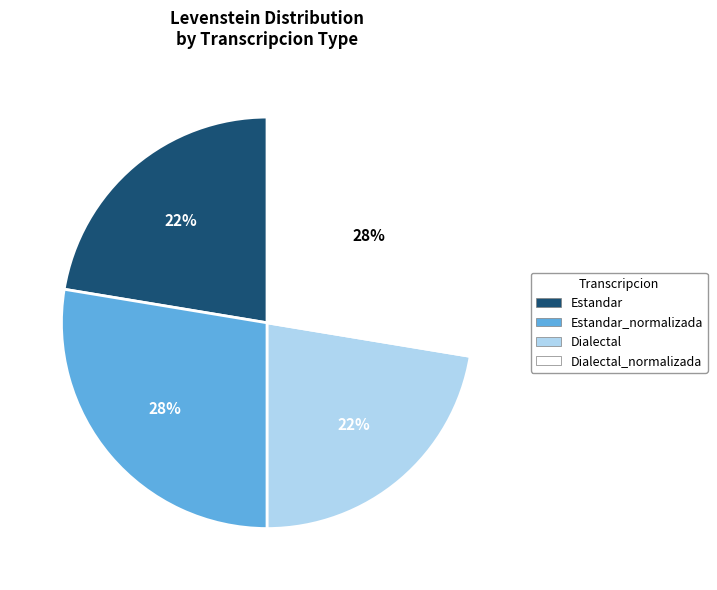

To the nearest percent, what percentage of the pie is Dialectal?

22%